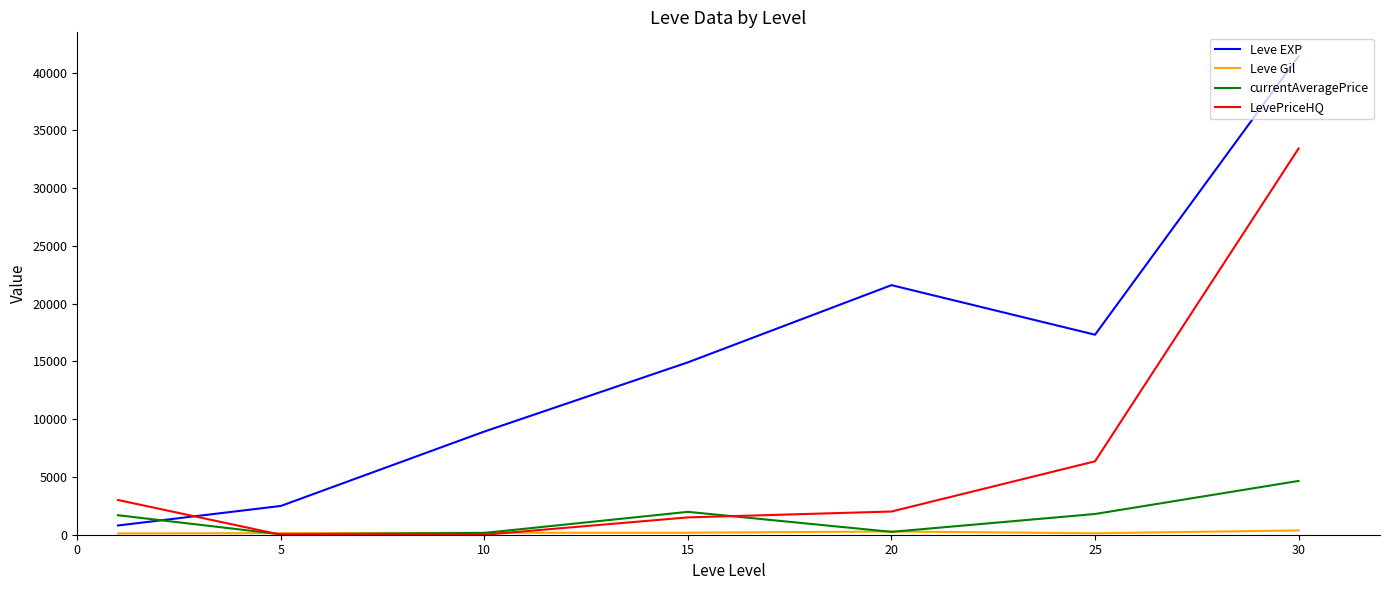

What is the sum of all LevePriceHQ values?

46290.8